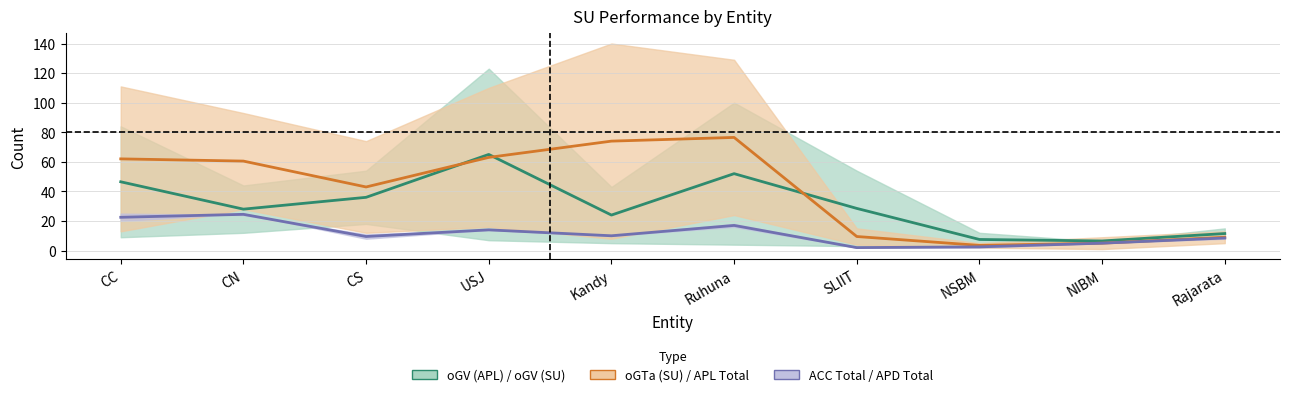

How many categories are shown in the chart?

10